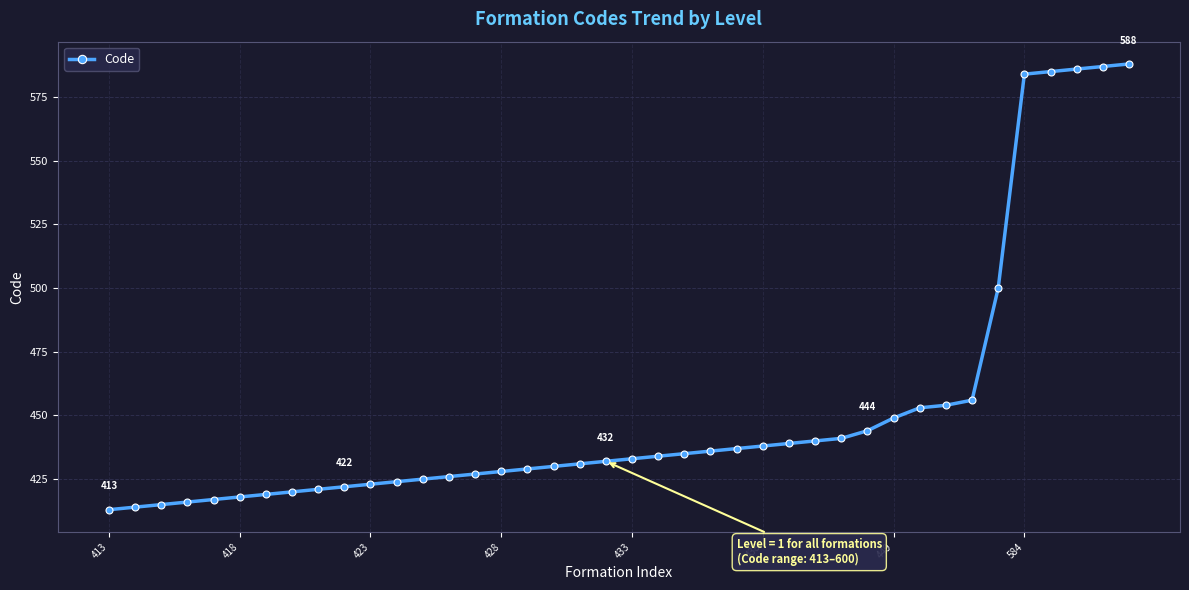

What is the minimum value shown in the chart?

413